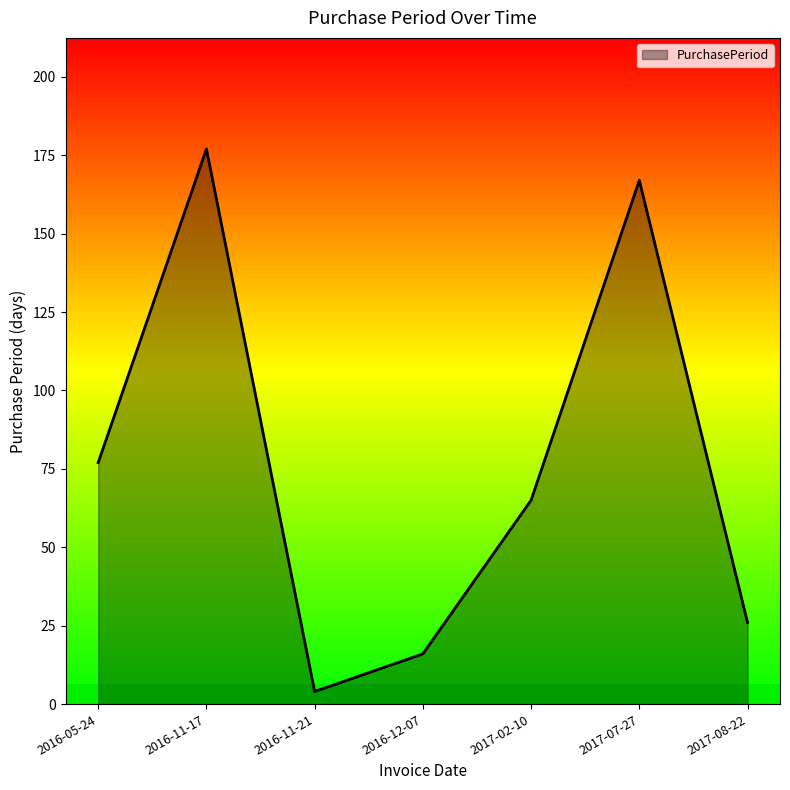

What is the difference between the values at 2017-07-27 and 2016-05-24?

90